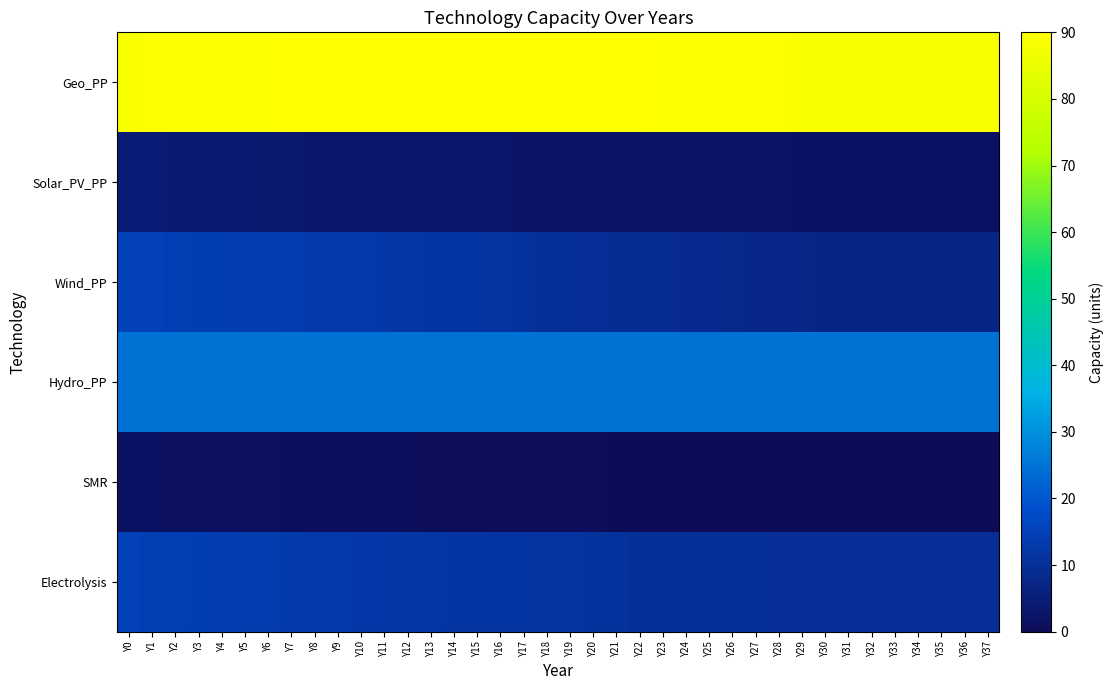

What is the total value across all series at Y0?

149.6